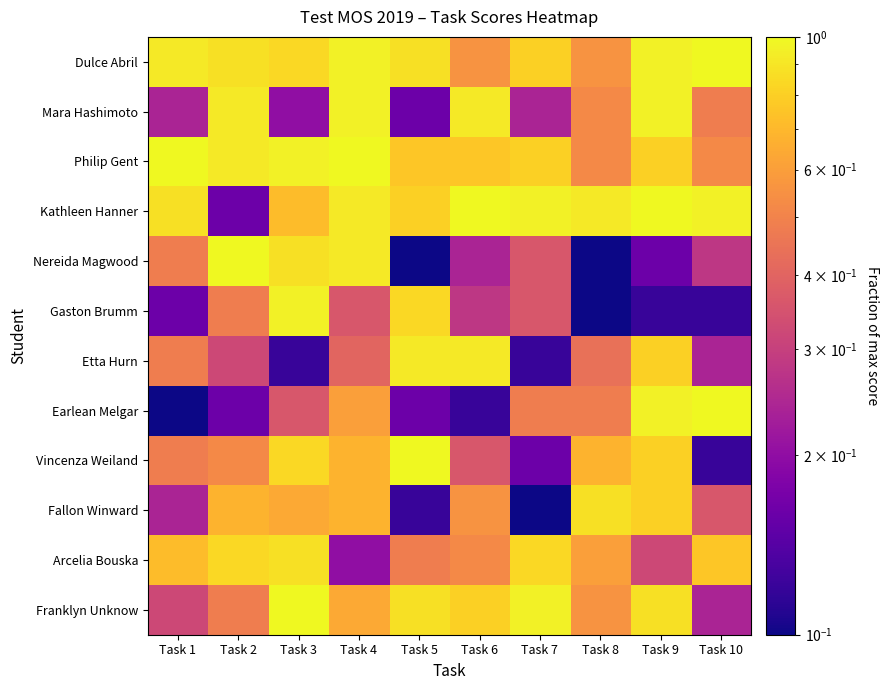

What is the spread (max minus min) of values at Task 4?

0.8